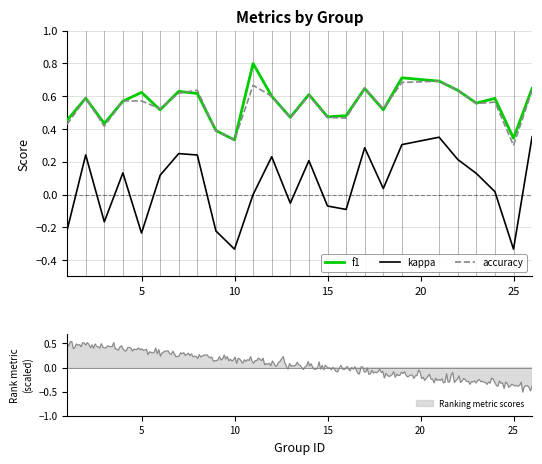

What are all the series names shown in the legend?

f1, kappa, accuracy